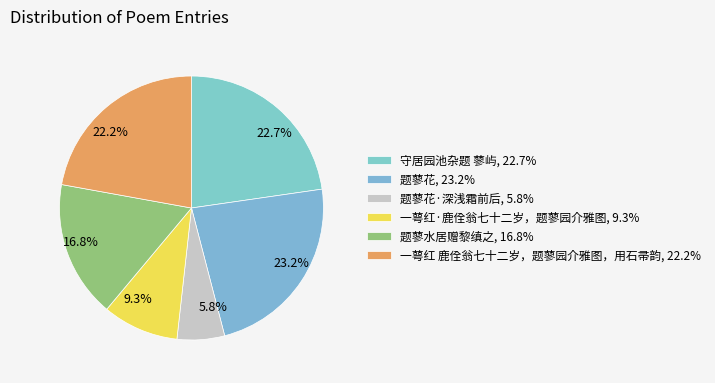

How many segments does this pie chart have?

6